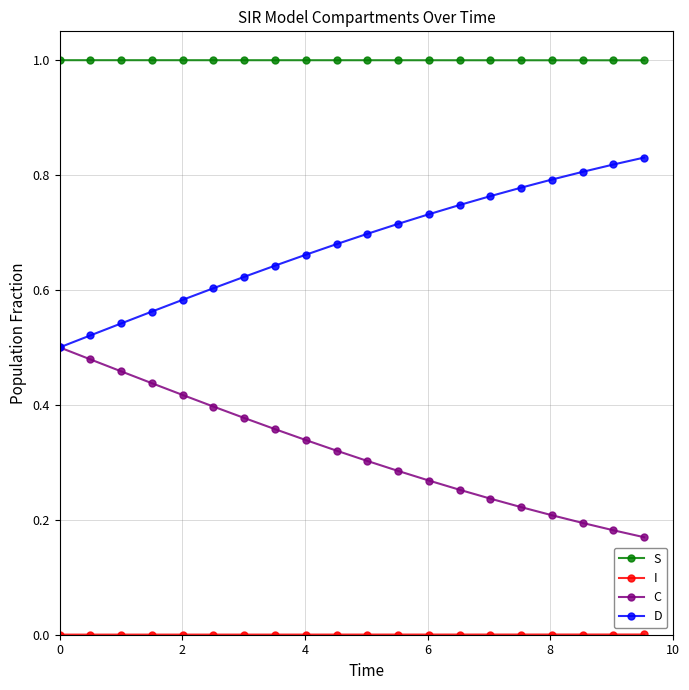

How many lines are shown in the chart?

4